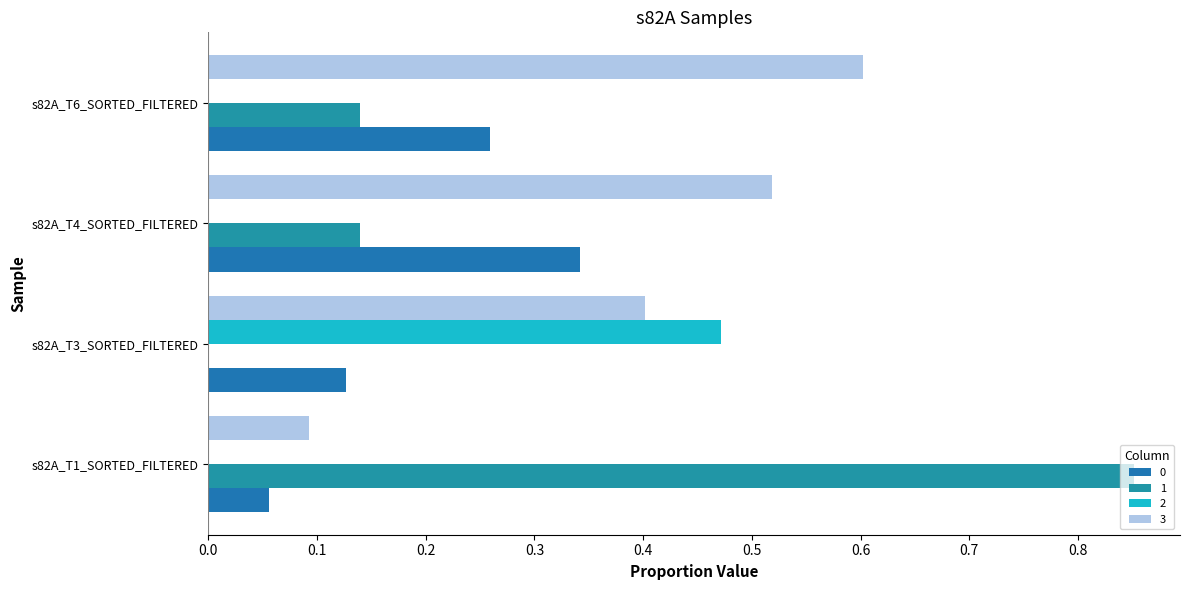

Reading right to left, what are all the values shown in this chart?

0: s82A_T6_SORTED_FILTERED=0.3	s82A_T4_SORTED_FILTERED=0.3	s82A_T3_SORTED_FILTERED=0.1	s82A_T1_SORTED_FILTERED=0.1
1: s82A_T6_SORTED_FILTERED=0.1	s82A_T4_SORTED_FILTERED=0.1	s82A_T3_SORTED_FILTERED=0.0	s82A_T1_SORTED_FILTERED=0.9
2: s82A_T6_SORTED_FILTERED=0.0	s82A_T4_SORTED_FILTERED=0.0	s82A_T3_SORTED_FILTERED=0.5	s82A_T1_SORTED_FILTERED=0.0
3: s82A_T6_SORTED_FILTERED=0.6	s82A_T4_SORTED_FILTERED=0.5	s82A_T3_SORTED_FILTERED=0.4	s82A_T1_SORTED_FILTERED=0.1